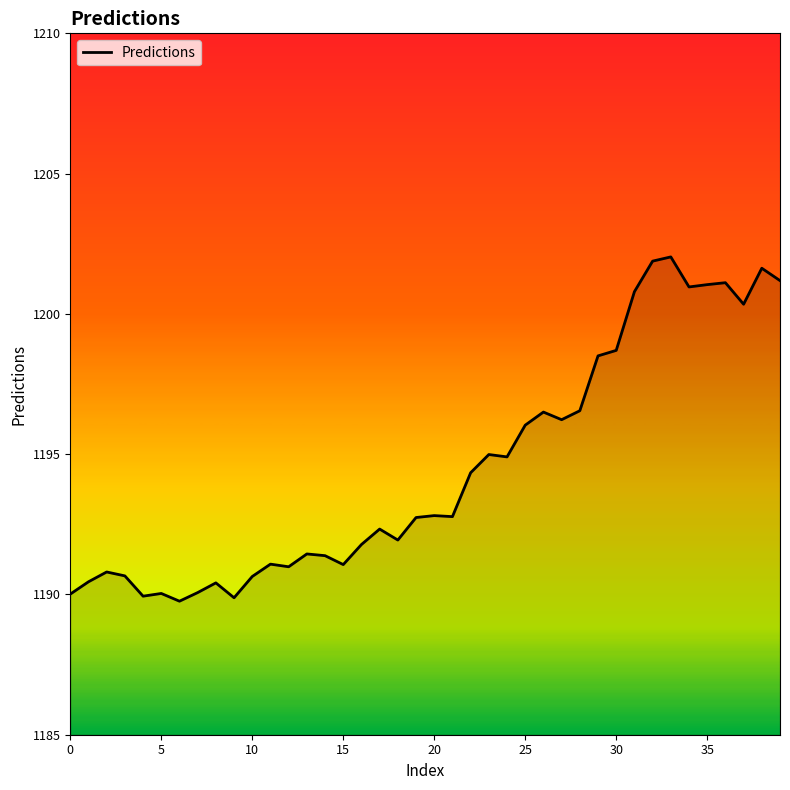

What is the difference between the maximum and minimum values?

12.3